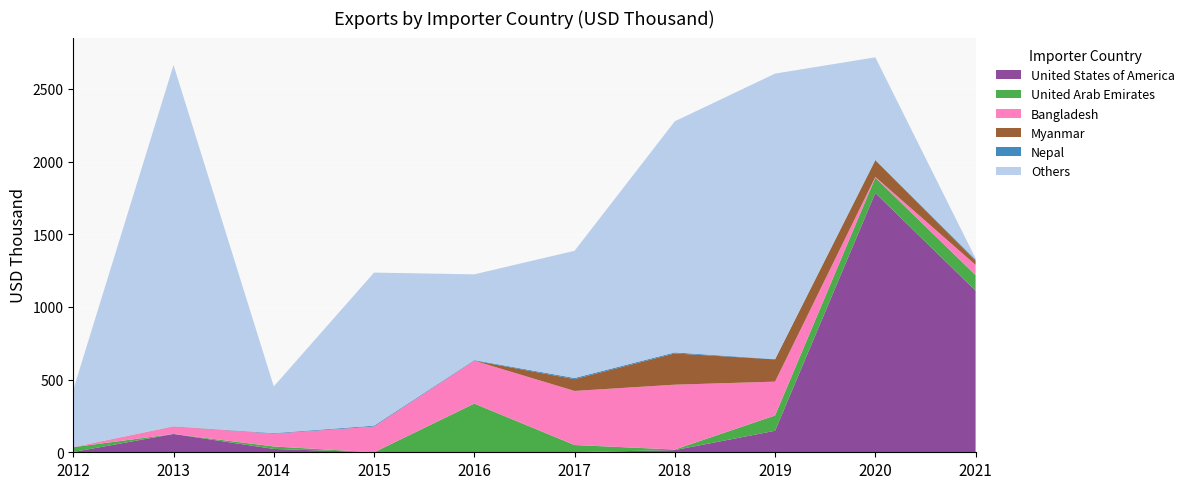

Reading right to left, transcribe all the data shown in this chart.

United States of America: 1112	1784	148	15	1	0	0	23	126	2
United Arab Emirates: 107	105	105	4	49	335	0	17	0	33
Bangladesh: 70	5	233	446	372	295	177	88	50	1
Myanmar: 27	114	153	215	81	0	0	0	2	0
Nepal: 10	4	2	7	8	4	6	4	0	0
Others: 8	705	1964	1590	875	590	1053	321	2486	395